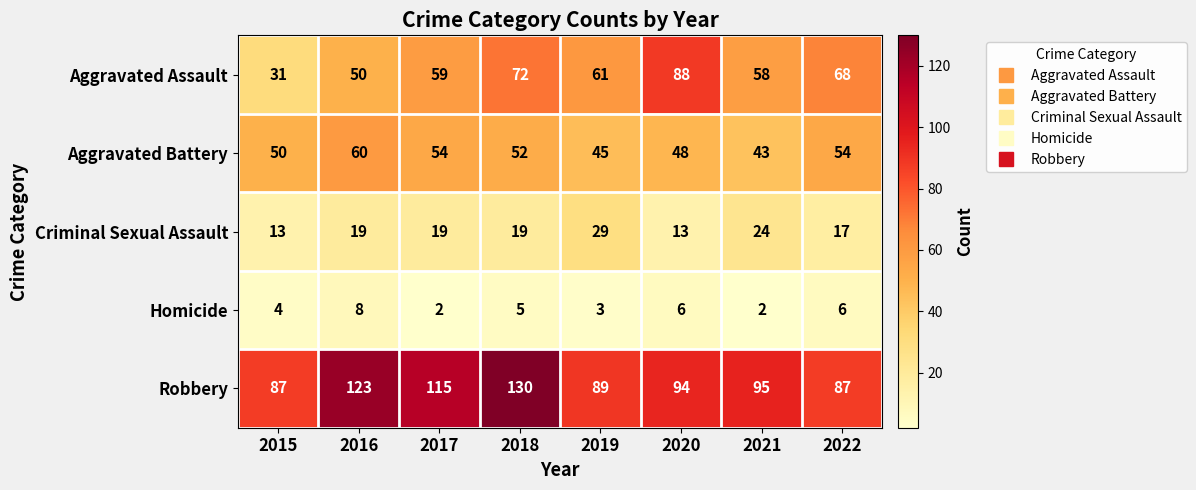

At 2016, list the series in order from largest to smallest.

Robbery, Aggravated Battery, Aggravated Assault, Criminal Sexual Assault, Homicide